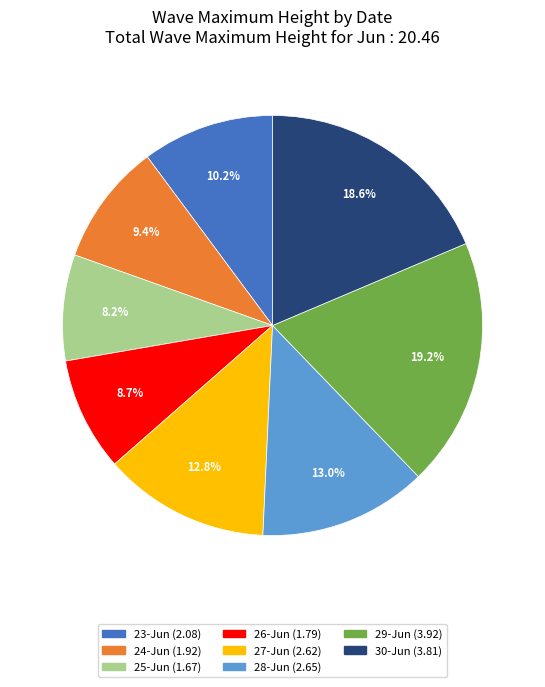

To the nearest percent, what portion does 30-Jun represent?

19%